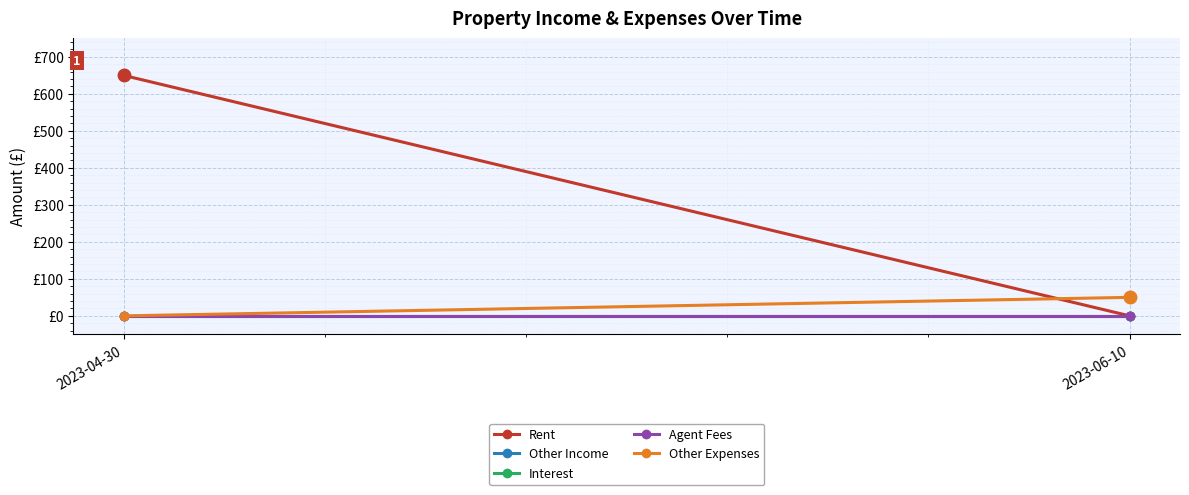

Which series has the widest spread of values?

Rent